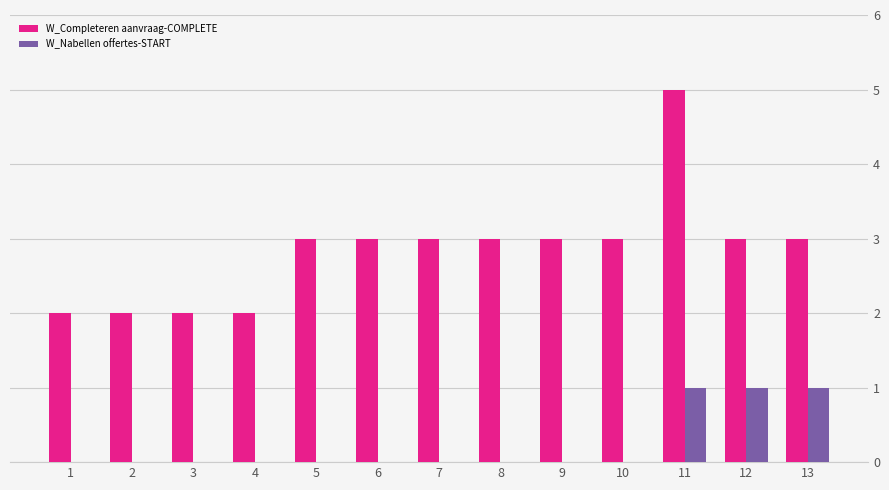

What is the maximum value shown in the chart?

5